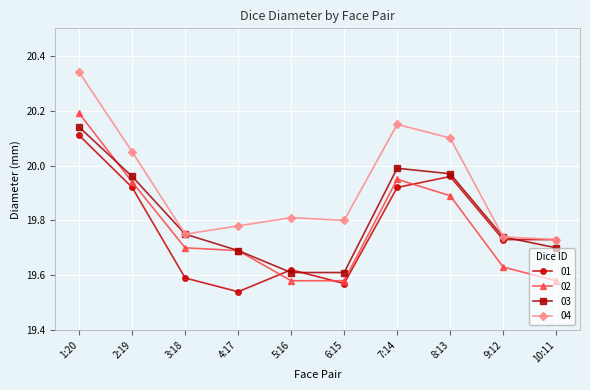

Between 8:13 and 10:11, which series saw the biggest shift?

04